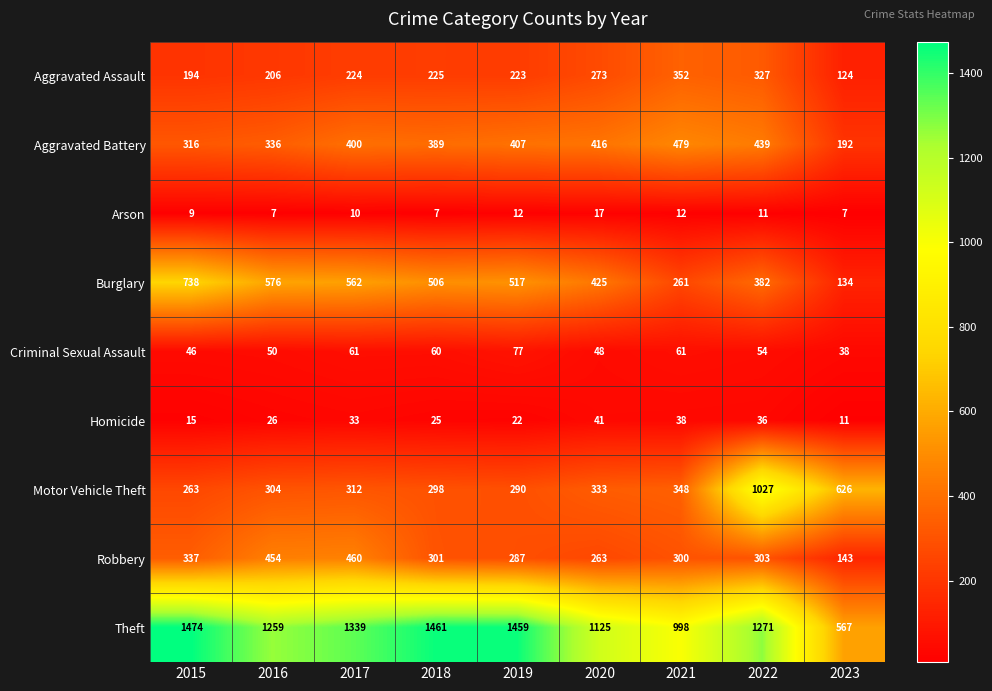

The Aggravated Assault series shows 273 at 2020. True or false?

True